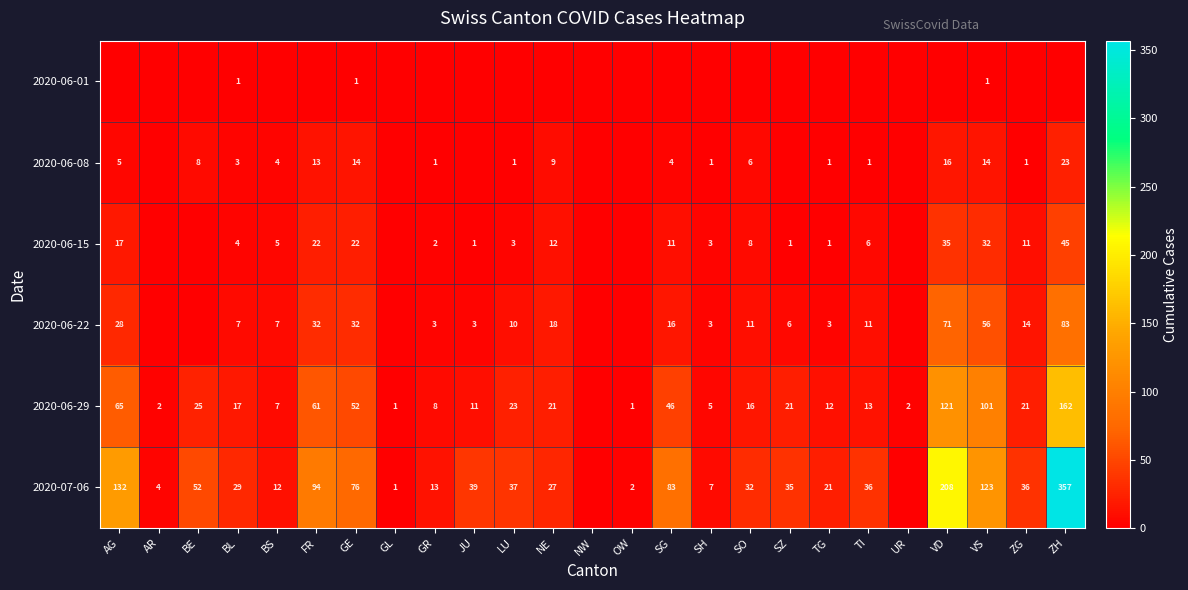

Rank the series at BL from lowest to highest value.

2020-06-01, 2020-06-08, 2020-06-15, 2020-06-22, 2020-06-29, 2020-07-06